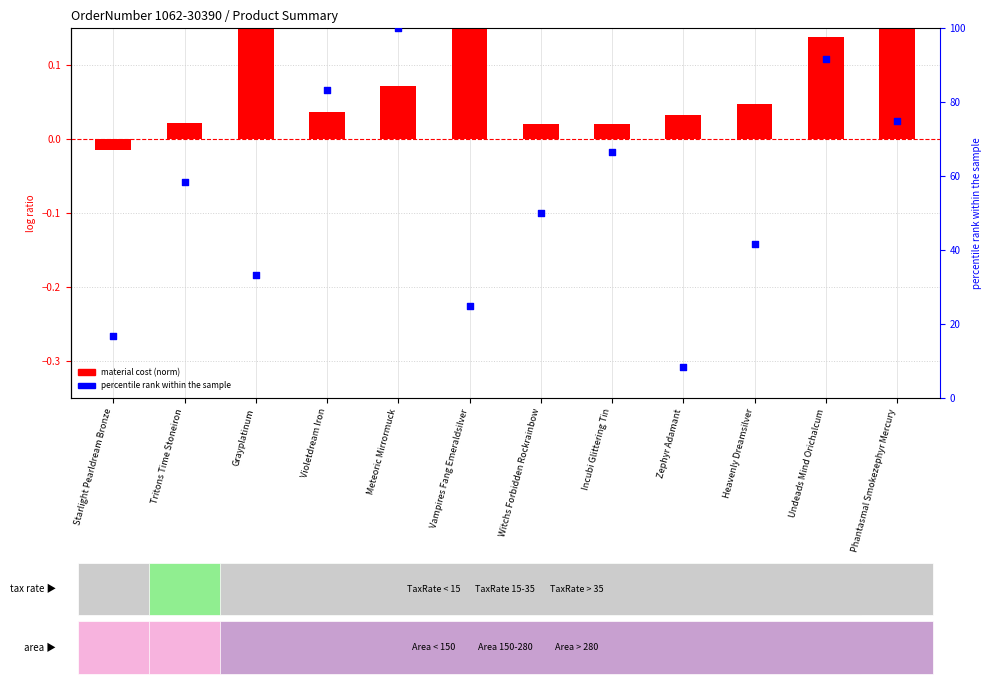

What are all the series names shown in the legend?

material cost (norm), percentile rank within the sample